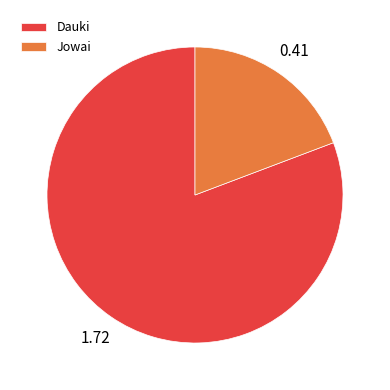

How many slices are in this pie chart?

2